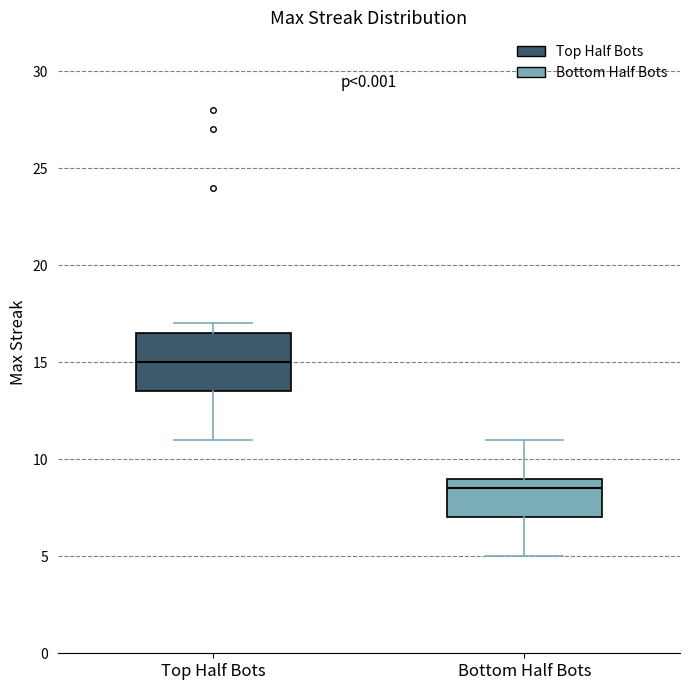

Where does the upper whisker of the box for Bottom Half Bots end on the y-axis? The values are not printed on the chart, so give them approximately, as read against the axis.

11.0